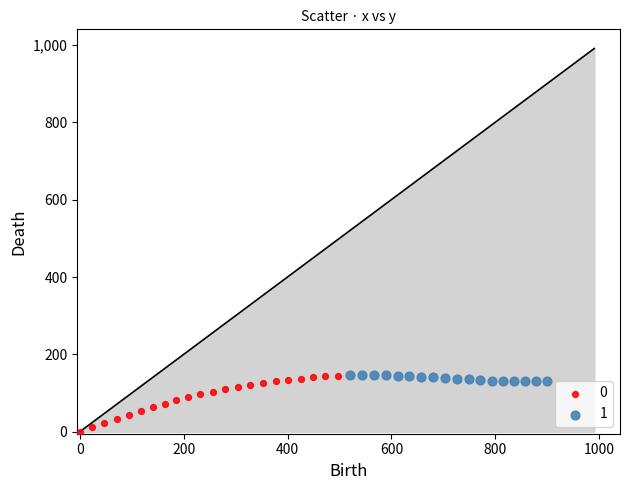

Which series has the widest spread of Y values?

0